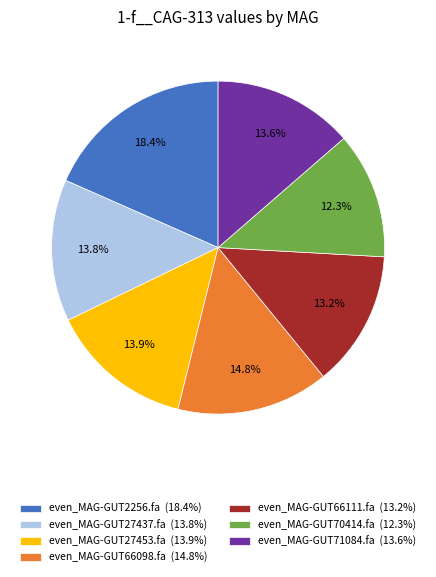

Which category has the smallest portion of the pie?

even_MAG-GUT70414.fa